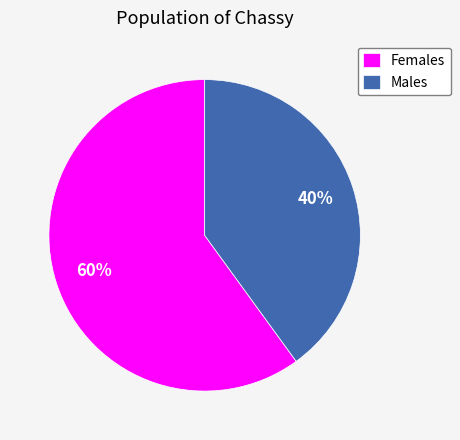

How many slices are in this pie chart?

2